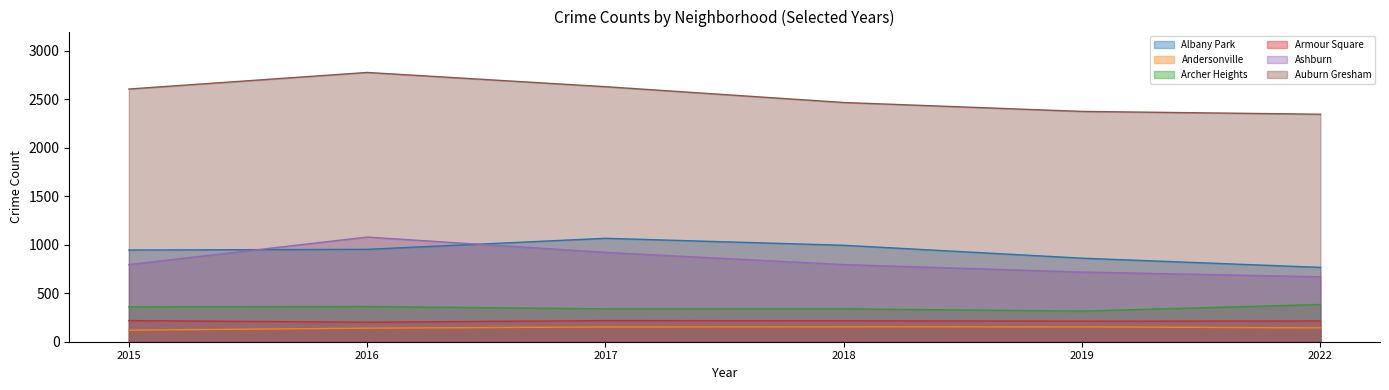

What is the value of the Auburn Gresham point at the 4th from the left?

2468